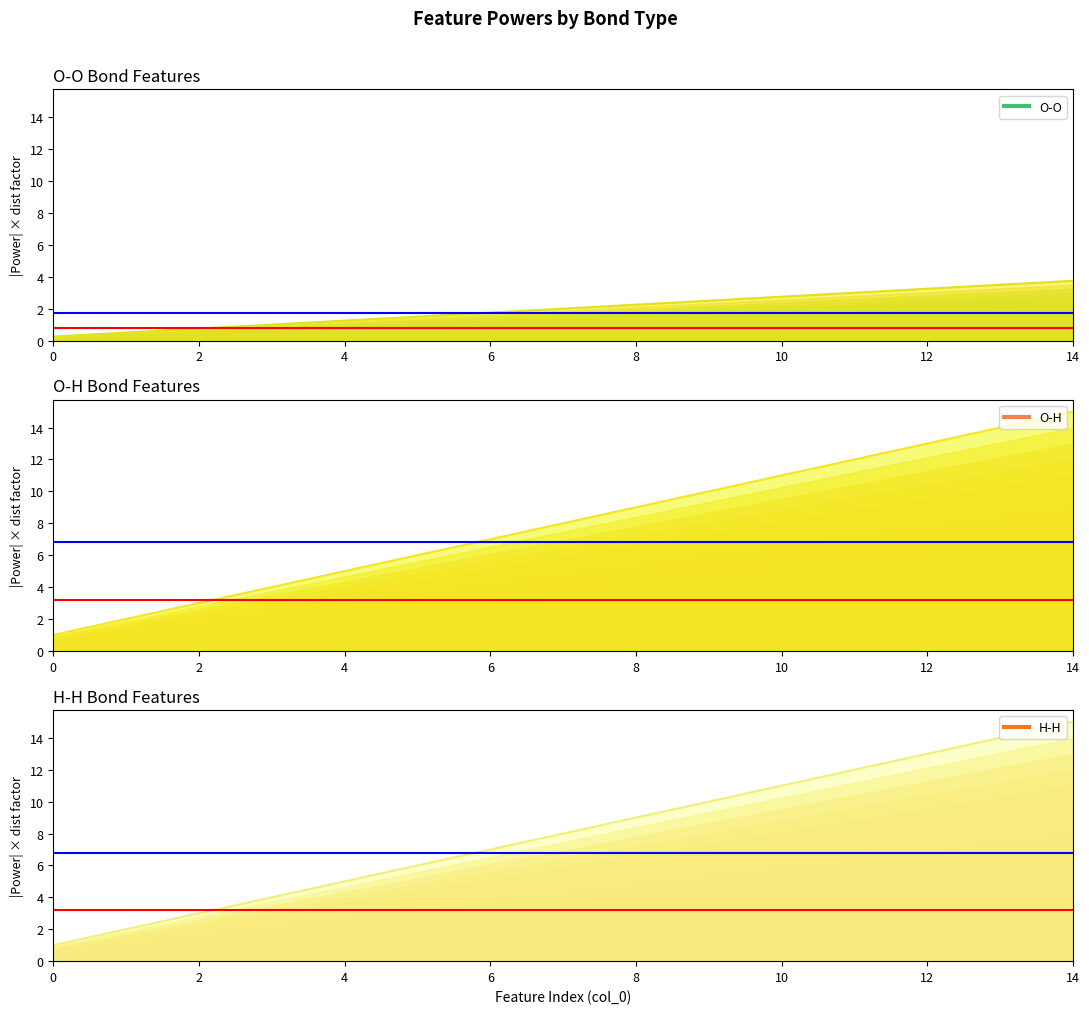

Rank the series at 0 from highest to lowest value.

O-H, H-H, O-O